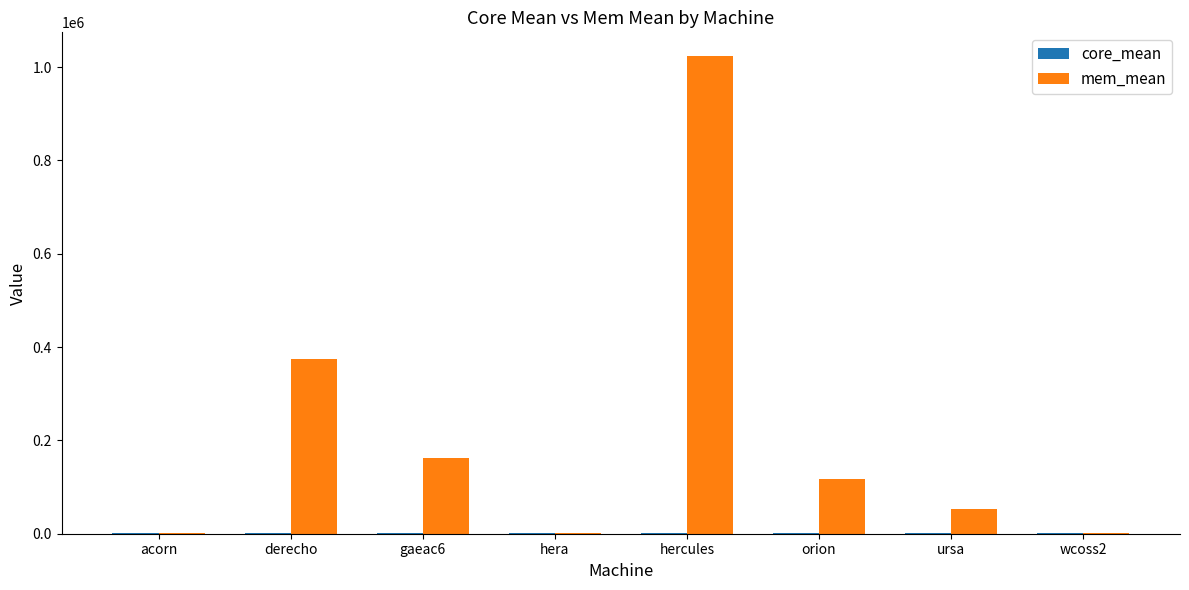

Which series changed the most between derecho and orion?

mem_mean